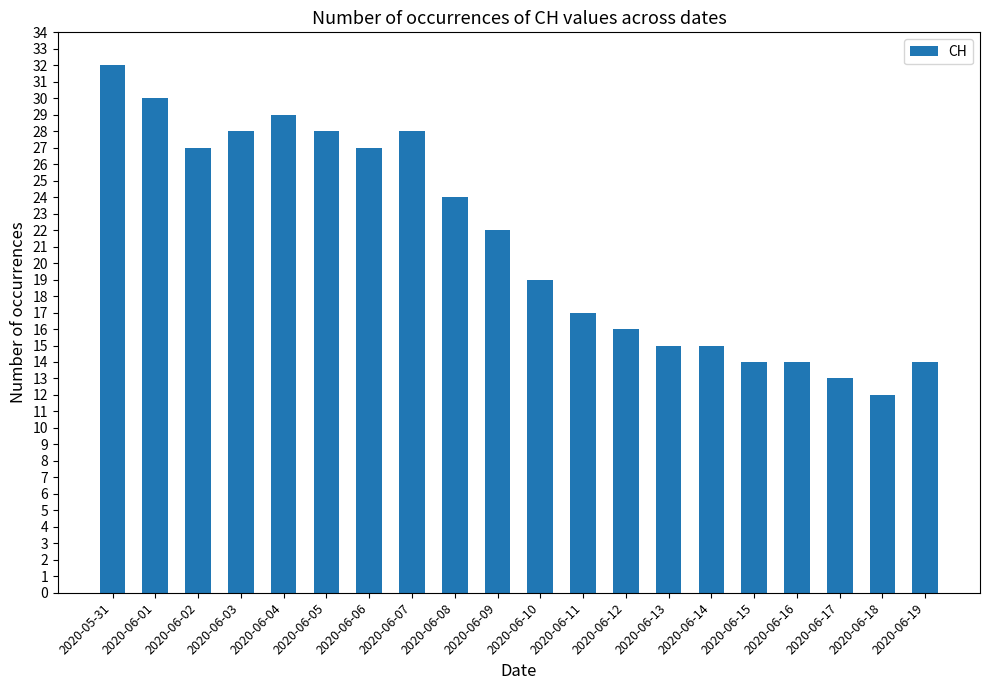

What is the label of the 14th bar from the left?

2020-06-13